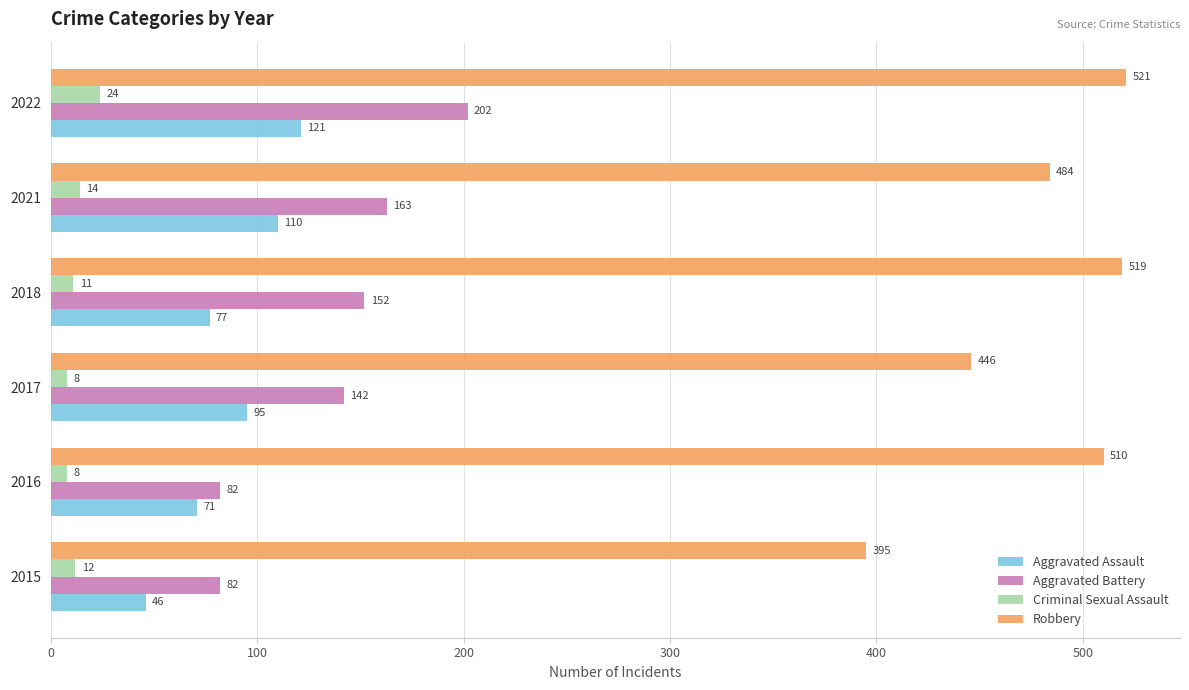

The value of Aggravated Assault at 2017 is 95. True or false?

True